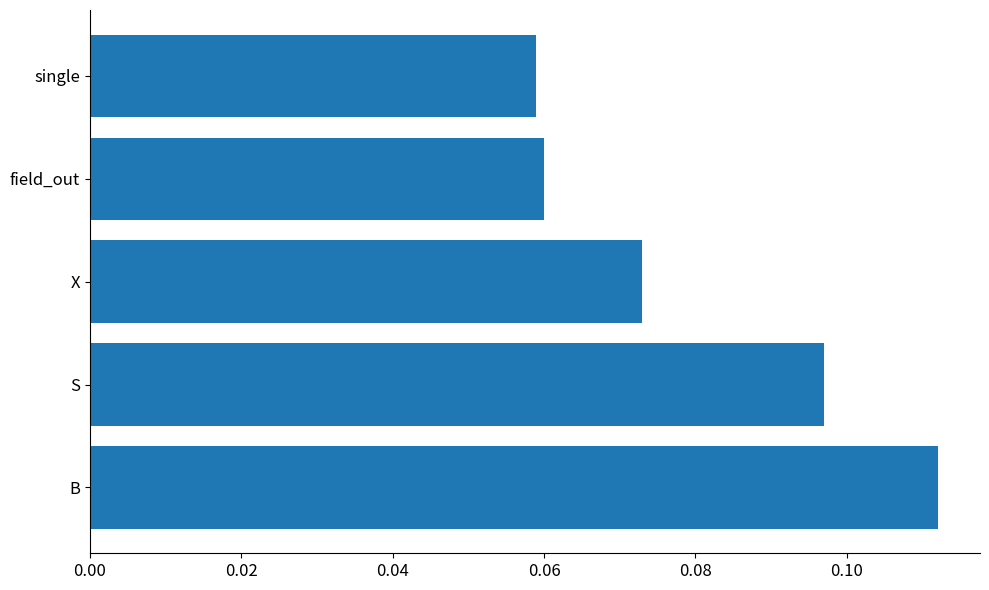

At which category does the chart reach its peak across all series?

B